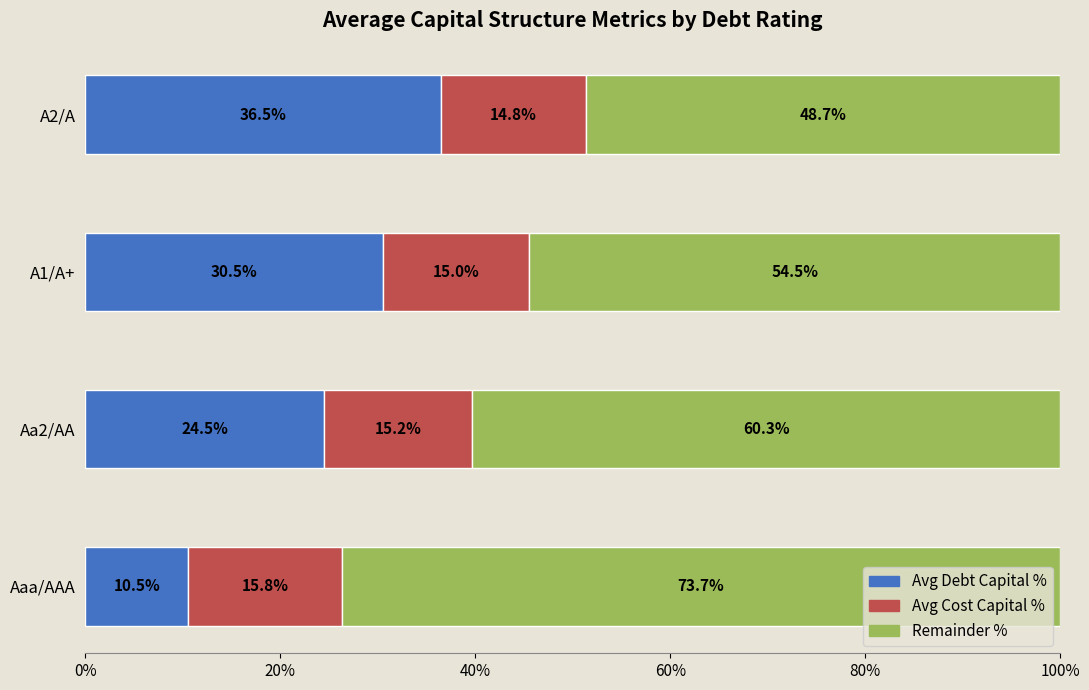

The Avg Debt Capital % series shows 50.9 at A2/A. True or false?

False